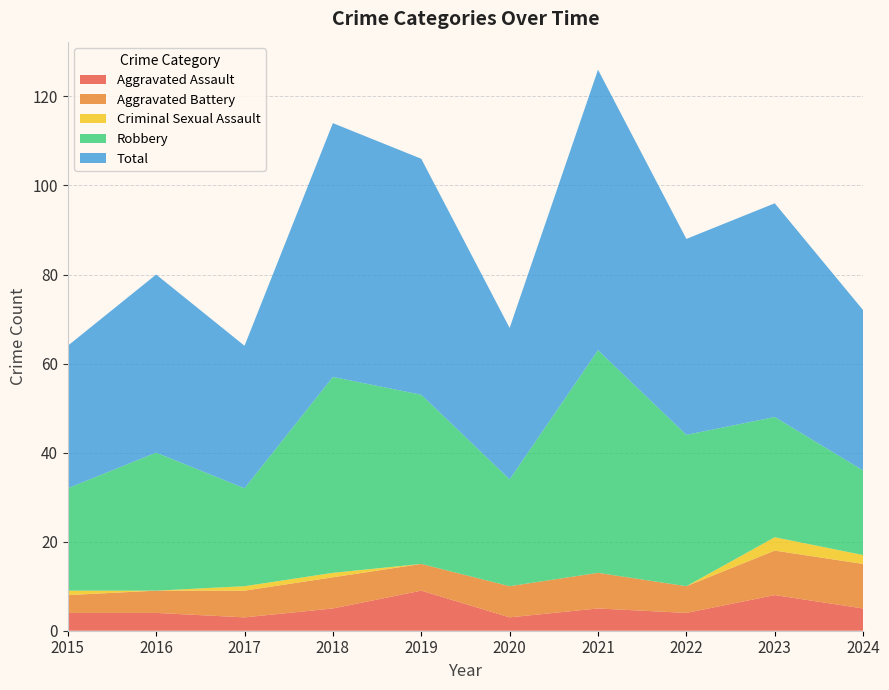

Reading left to right, what are all the values shown in this chart?

Aggravated Assault: 2015=4	2016=4	2017=3	2018=5	2019=9	2020=3	2021=5	2022=4	2023=8	2024=5
Aggravated Battery: 2015=4	2016=5	2017=6	2018=7	2019=6	2020=7	2021=8	2022=6	2023=10	2024=10
Criminal Sexual Assault: 2015=1	2016=0	2017=1	2018=1	2019=0	2020=0	2021=0	2022=0	2023=3	2024=2
Robbery: 2015=23	2016=31	2017=22	2018=44	2019=38	2020=24	2021=50	2022=34	2023=27	2024=19
Total: 2015=32	2016=40	2017=32	2018=57	2019=53	2020=34	2021=63	2022=44	2023=48	2024=36